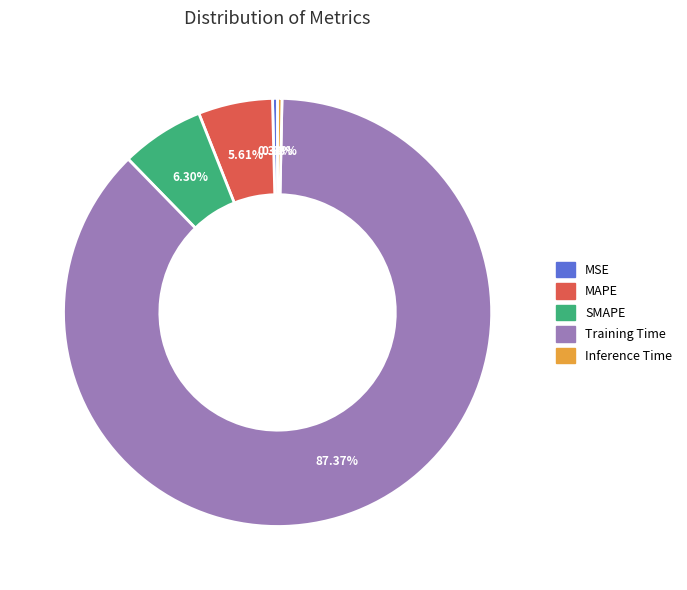

What is the largest slice in the pie chart?

Training Time